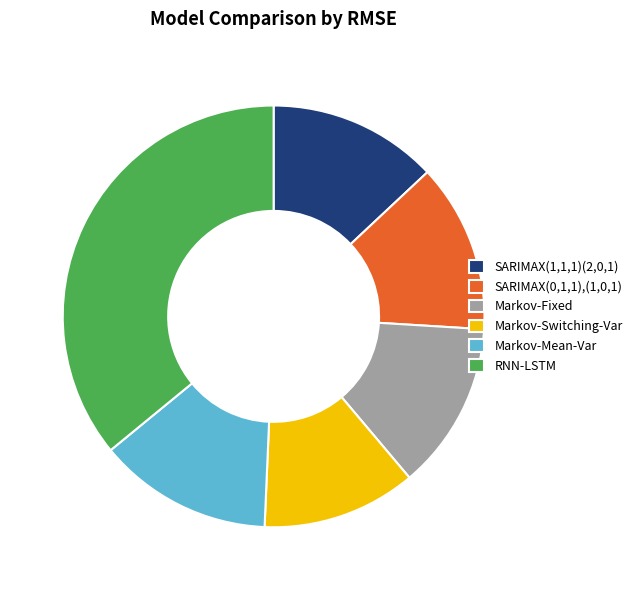

True or false: Markov-Fixed accounts for 4% of the total.

False